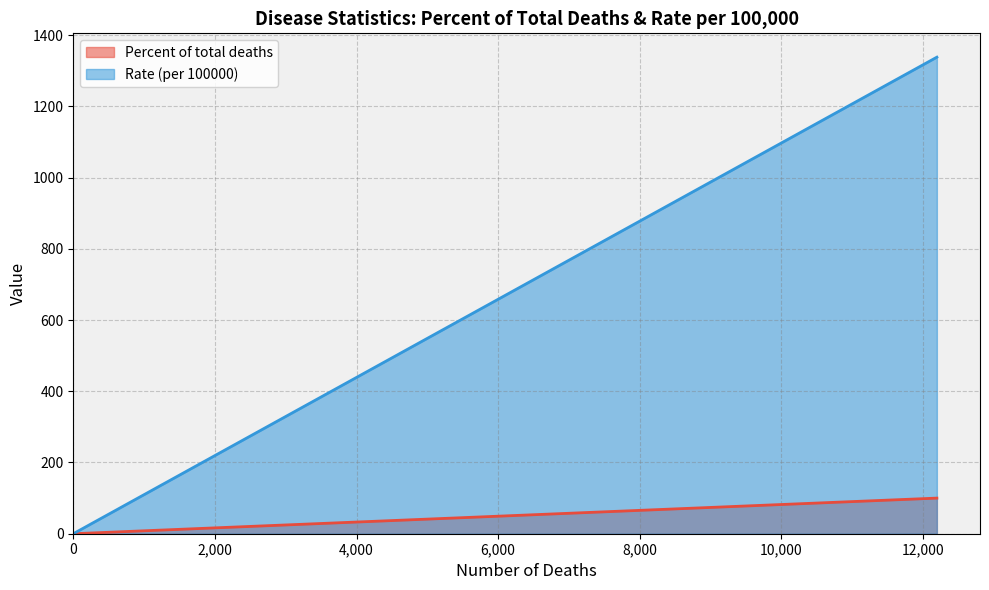

How many lines are shown in the chart?

2